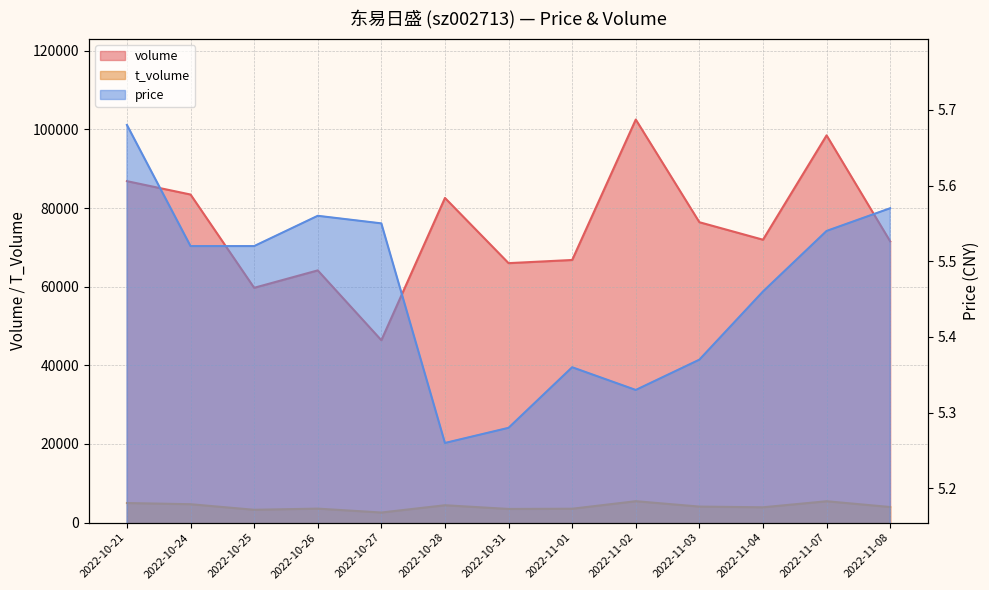

At which category is the sum across all series the highest?

2022-11-02